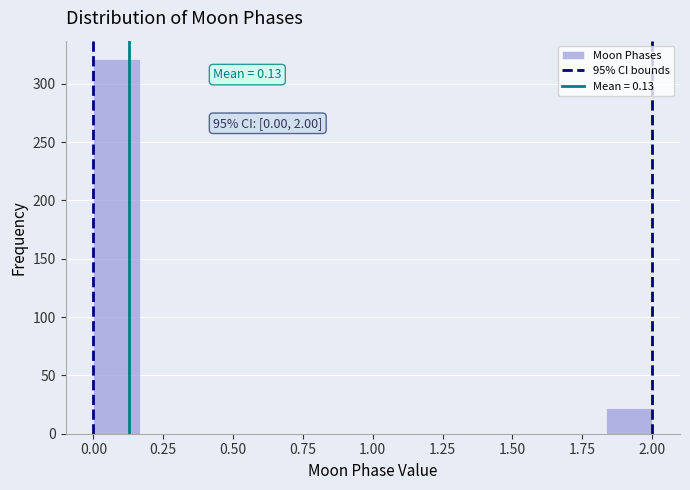

Around what value on the x-axis is the tallest bar? Give the approximate position of its centre, as read against the axis.

0.10